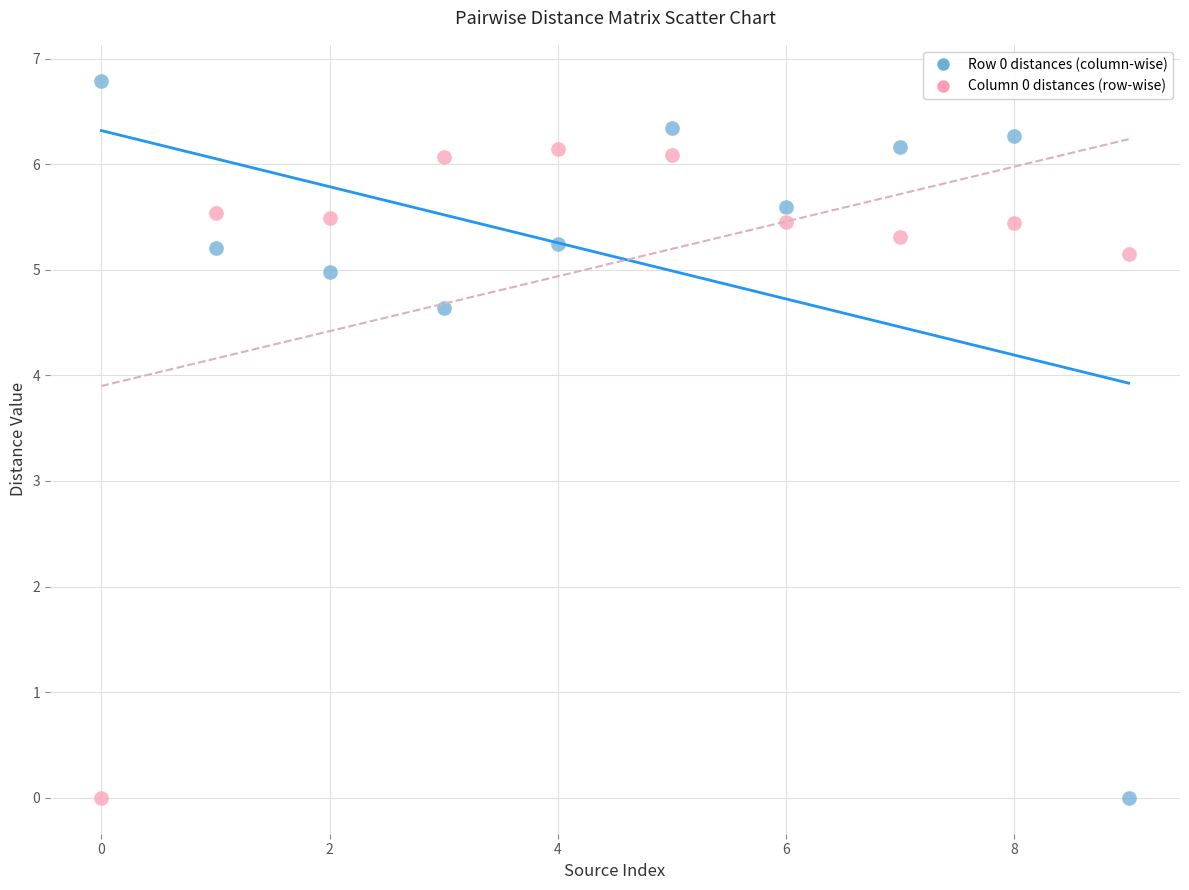

Across all series, what Y value is closest to 3?

4.6